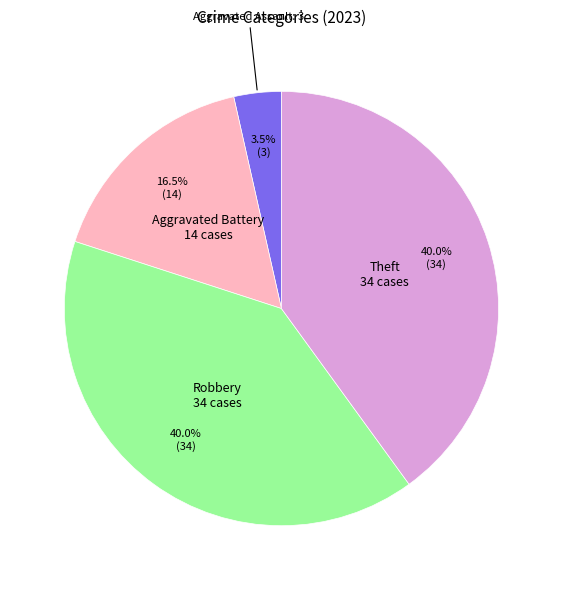

Is there a majority slice in this chart?

No